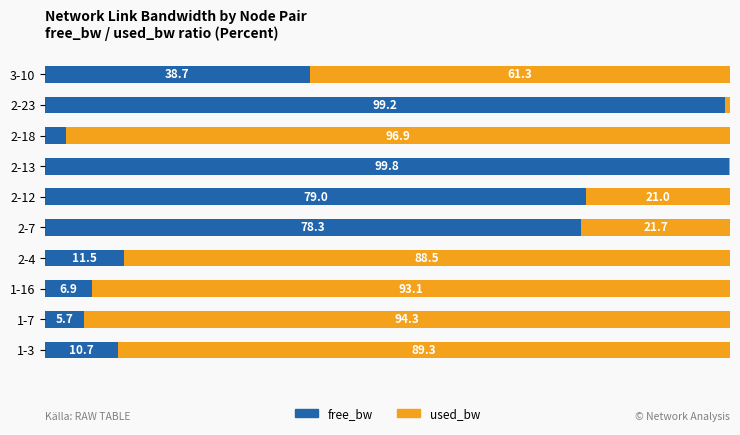

Which category has the highest value in the free_bw series?

2-13